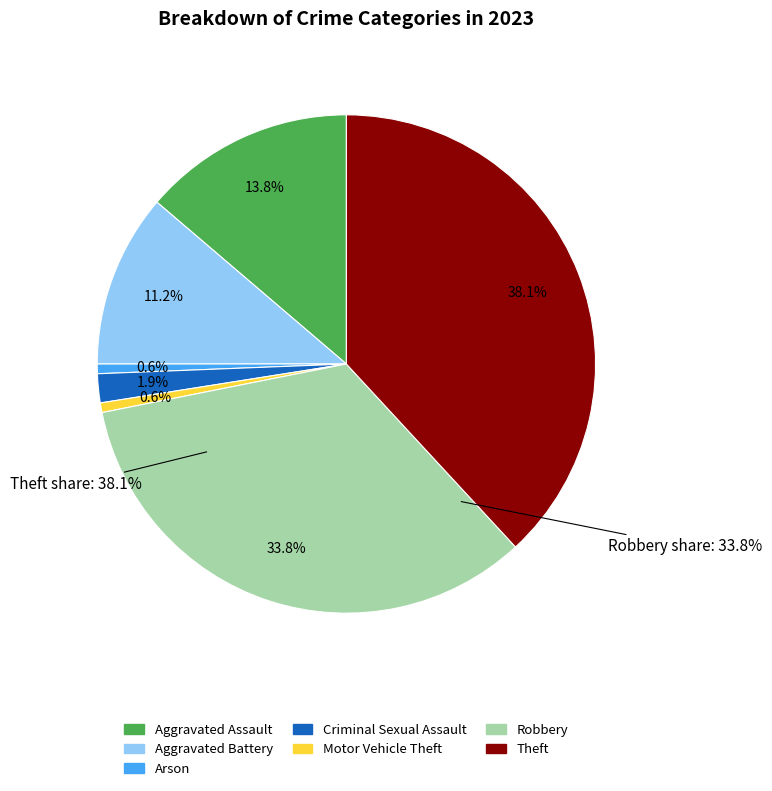

Between Robbery and Aggravated Battery, which is larger?

Robbery